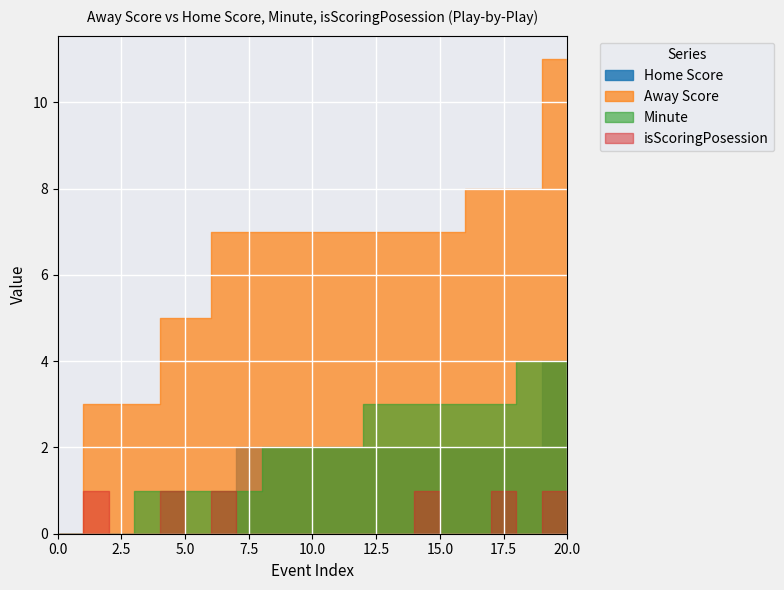

True or false: Home Score has a value of 1 at 11.

False